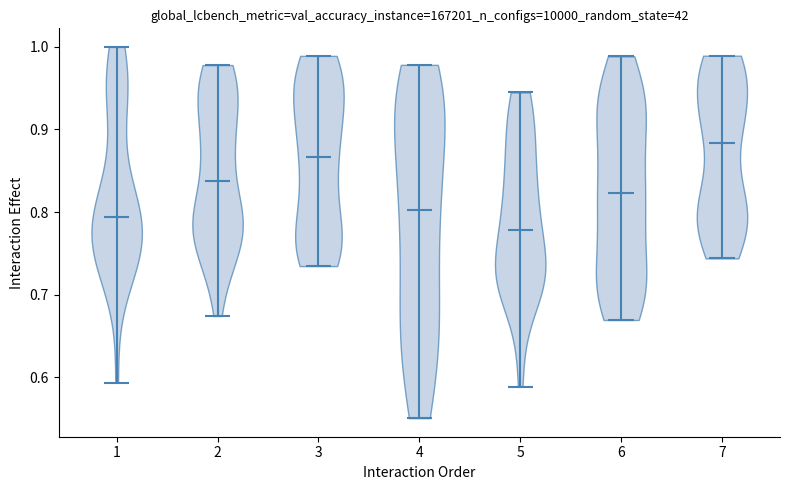

Reading left to right, read every violin against the y-axis: where its median line is, and the lowest and highest points it reaches. The values are not printed on the chart, so give them approximately, as read against the axis.

1: median line 0.79, lowest point 0.59, highest point 1.00
2: median line 0.84, lowest point 0.67, highest point 0.98
3: median line 0.87, lowest point 0.73, highest point 0.99
4: median line 0.80, lowest point 0.55, highest point 0.98
5: median line 0.78, lowest point 0.59, highest point 0.94
6: median line 0.82, lowest point 0.67, highest point 0.99
7: median line 0.88, lowest point 0.74, highest point 0.99